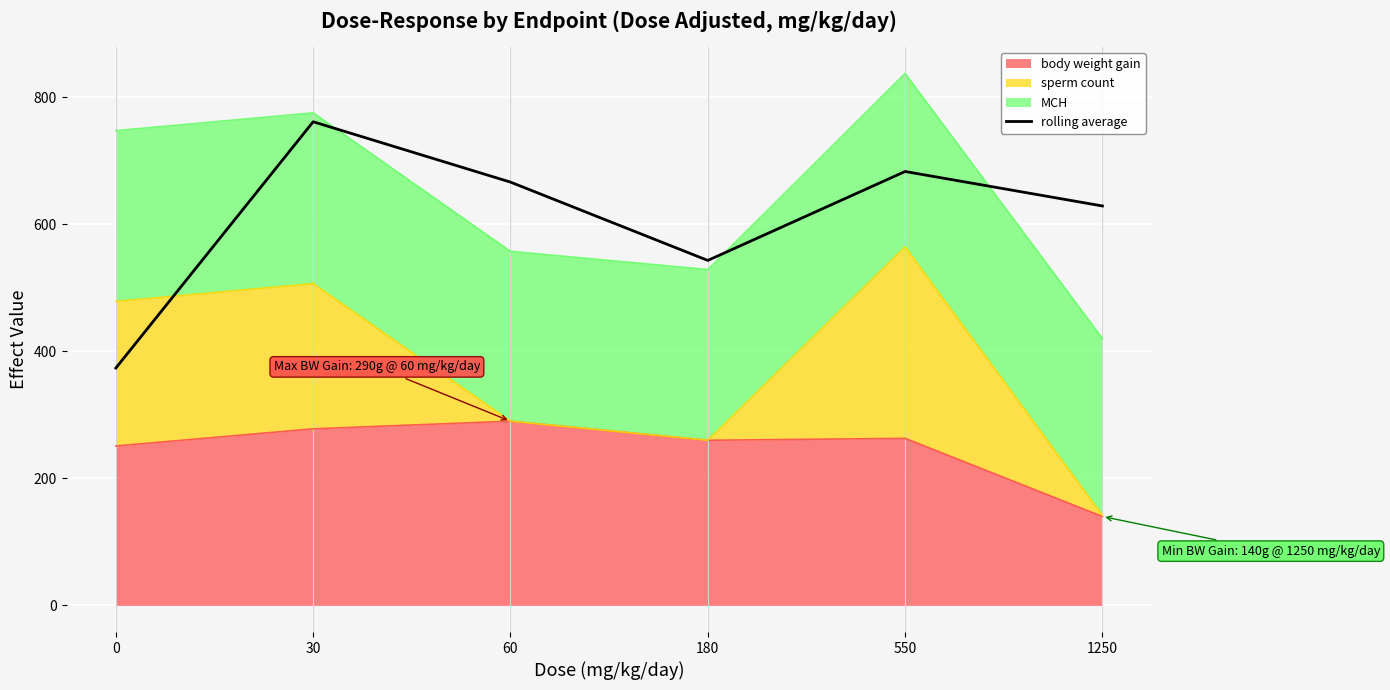

At which category does the data reach its first local valley?

180